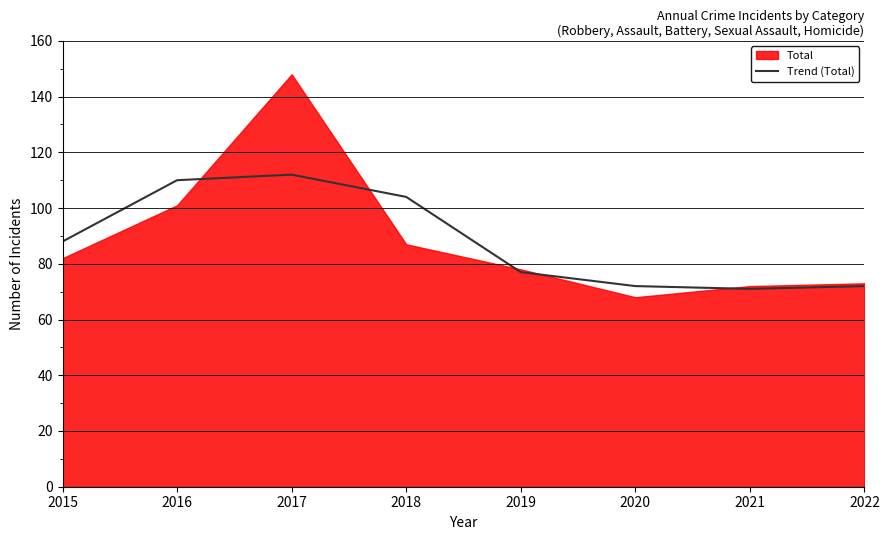

What is the lowest value of the Trend (Total) series?

71